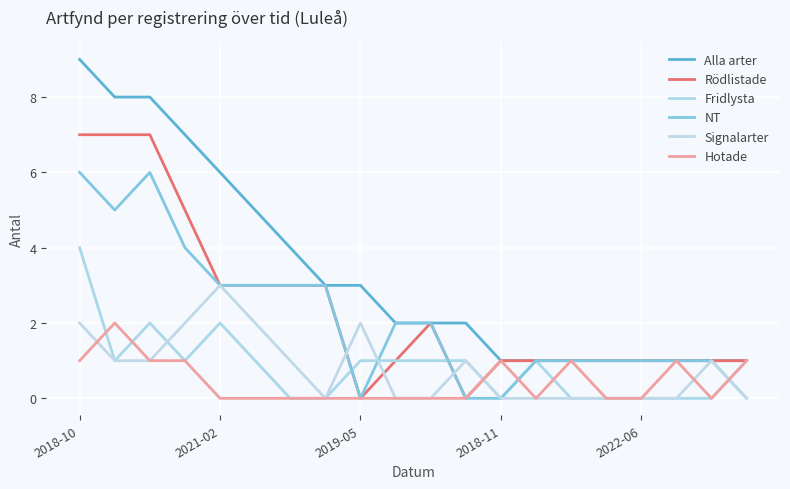

What are all the series names shown in the legend?

Alla arter, Rödlistade, Fridlysta, NT, Signalarter, Hotade